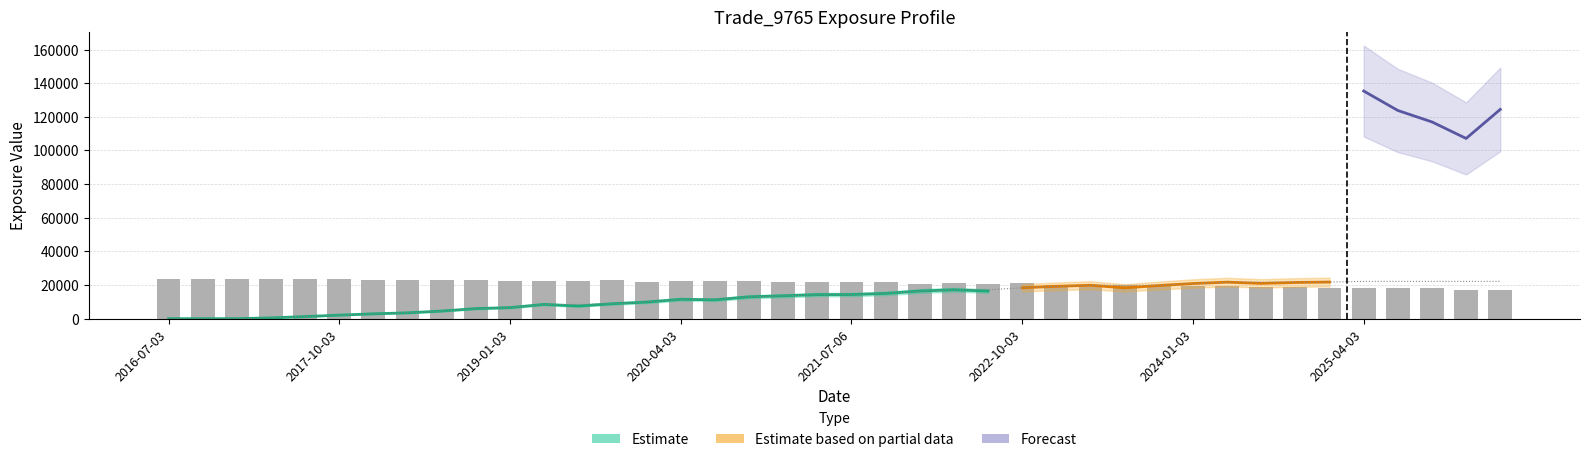

How many positive values does the BaselEE series have?

38